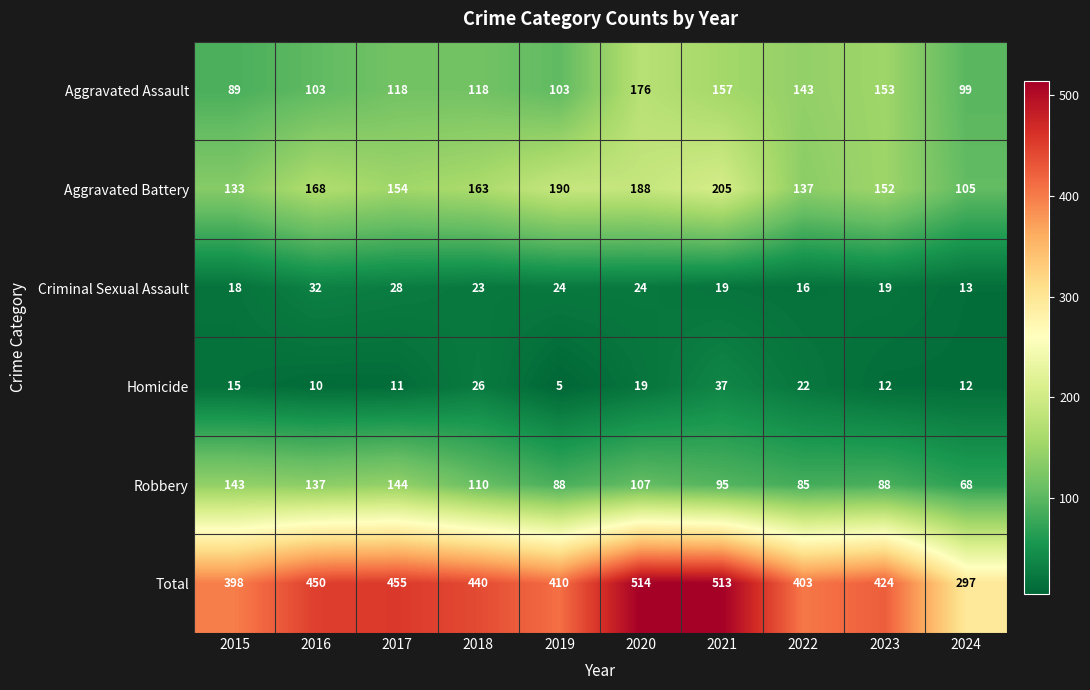

Is it true that Robbery equals 118 at 2019?

False